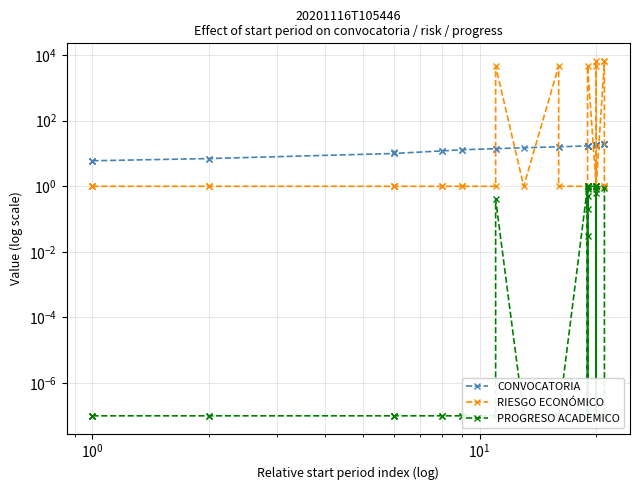

True or false: PROGRESO ACADEMICO and RIESGO ECONÓMICO intersect in this chart.

False